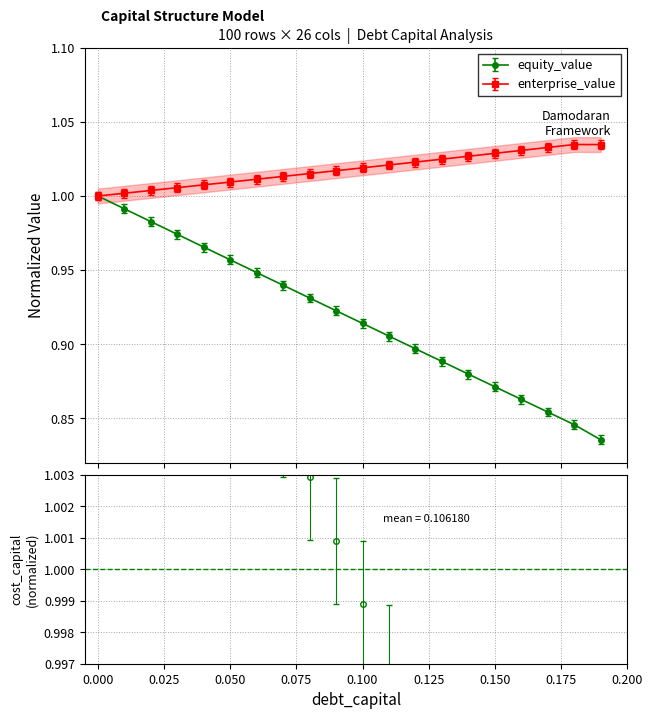

True or false: there are more than 1 points higher than both neighbors.

False